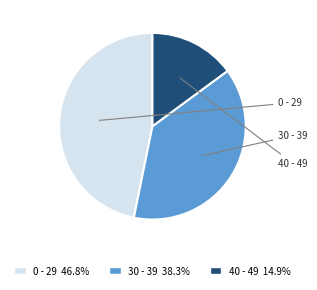

Approximately how many times larger is the value at 30 - 39 compared to 0 - 29?

0.8